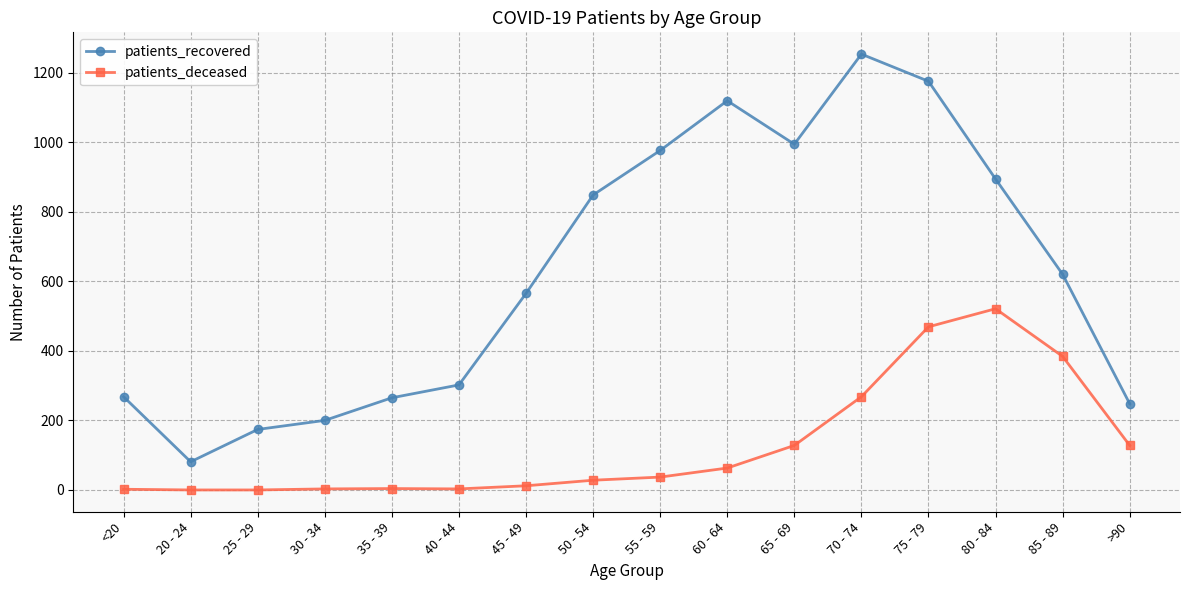

Rank the series at 30 - 34 from highest to lowest value.

patients_recovered, patients_deceased